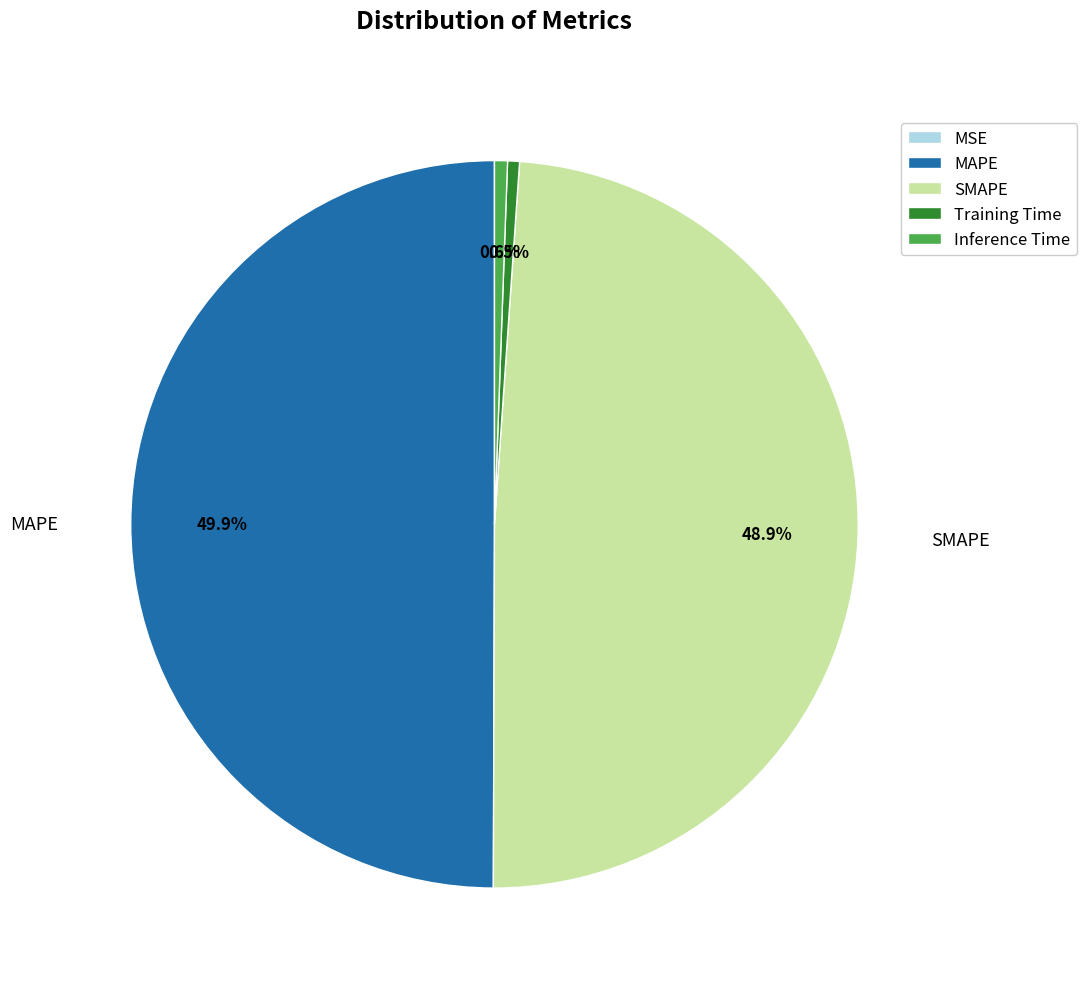

Which slice is the largest?

MAPE